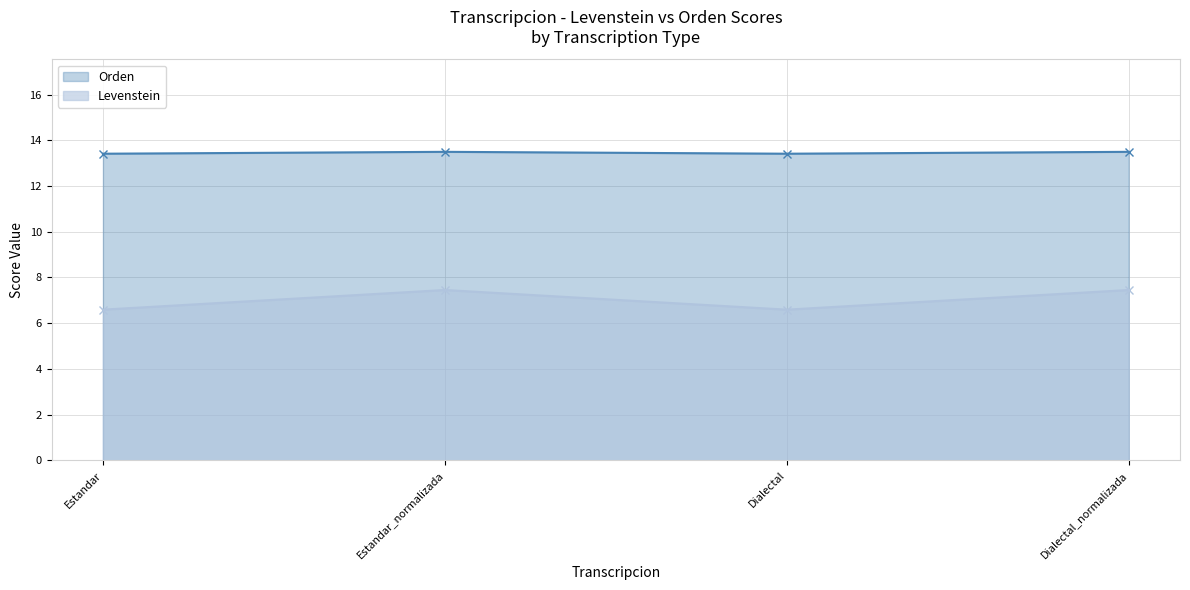

Is the value of Levenstein at Estandar greater than the value of Orden at Estandar_normalizada?

No